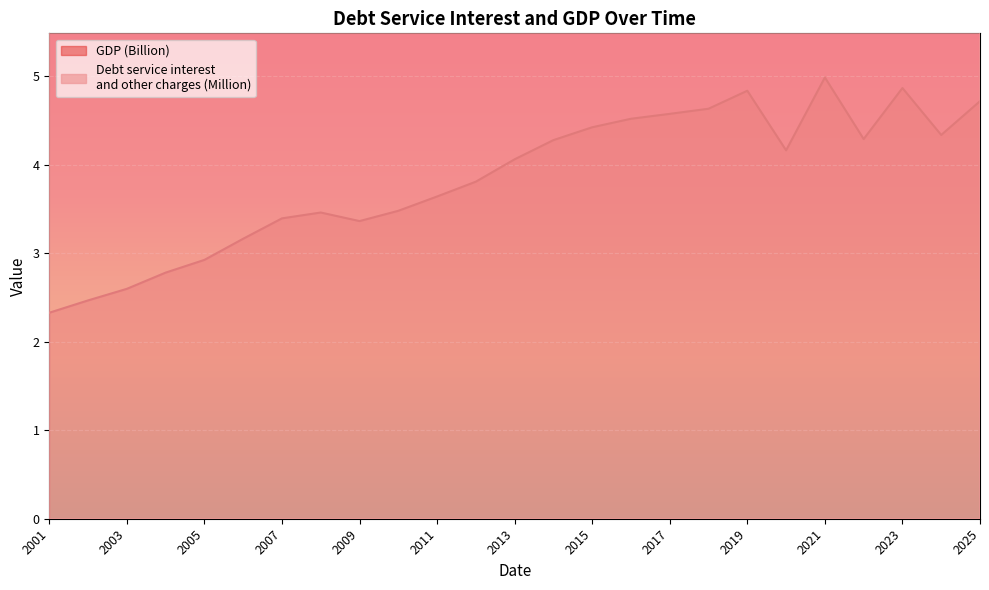

What is the approximate value of Debt service interest and other charges at 2021?

68.3